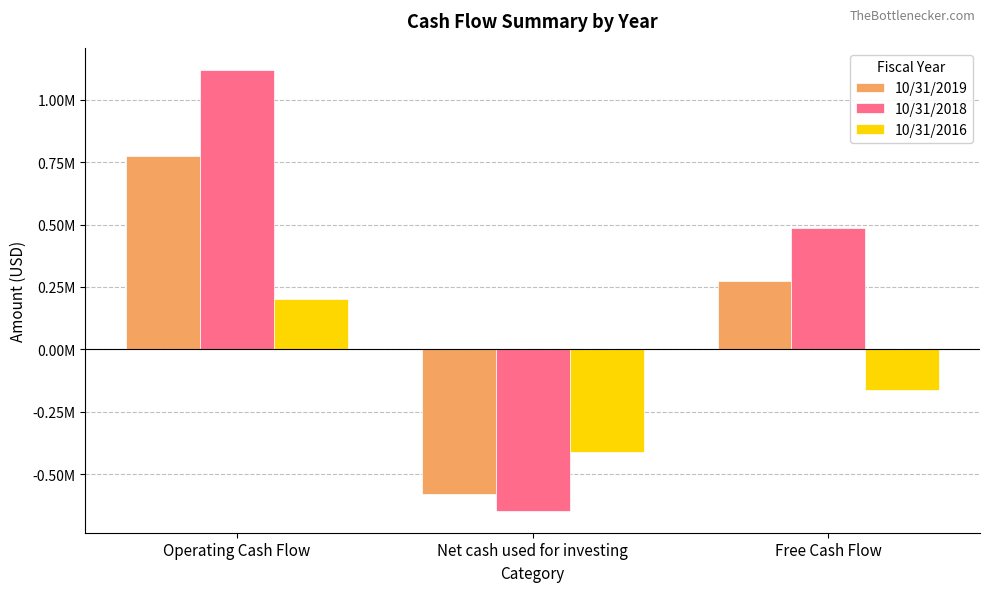

What is the difference between the highest and lowest values at Net cash used for investing?

235599